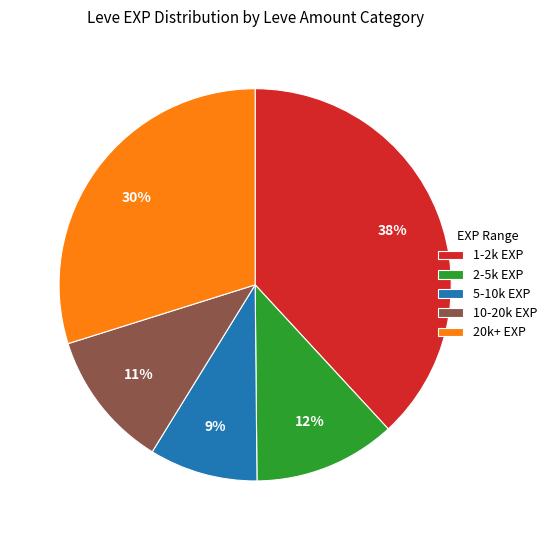

To the nearest percent, what is the combined percentage of 10-20k EXP and 2-5k EXP?

23%